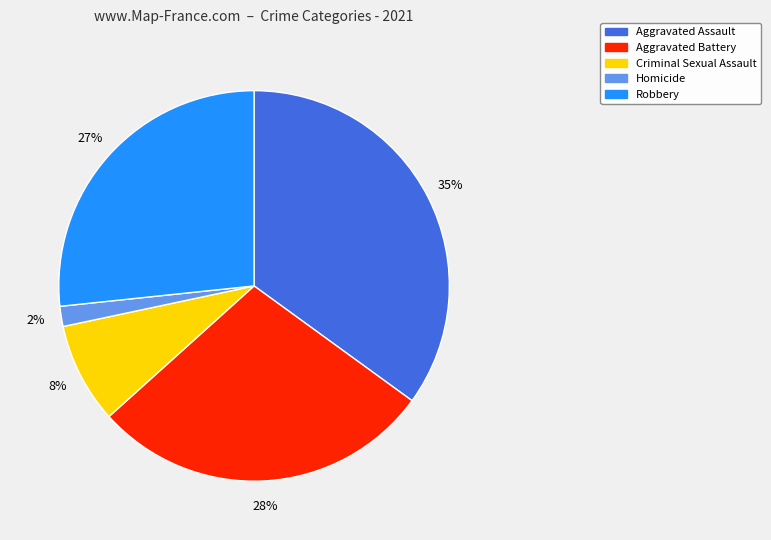

Which category has the smallest portion of the pie?

Homicide